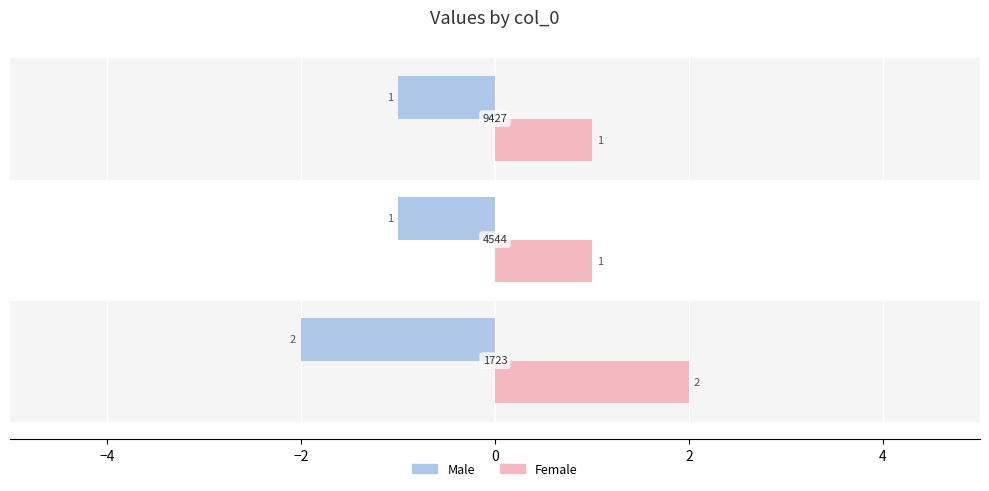

How many Female values are between 1 and 2?

3